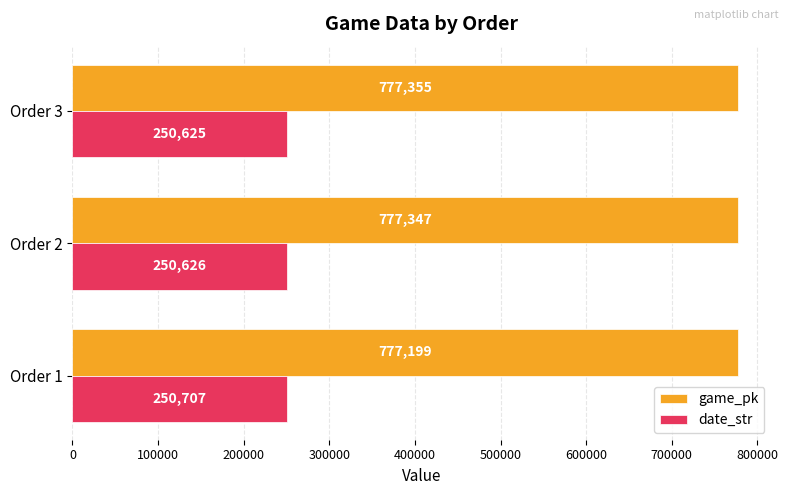

How many data points does each series have?

3